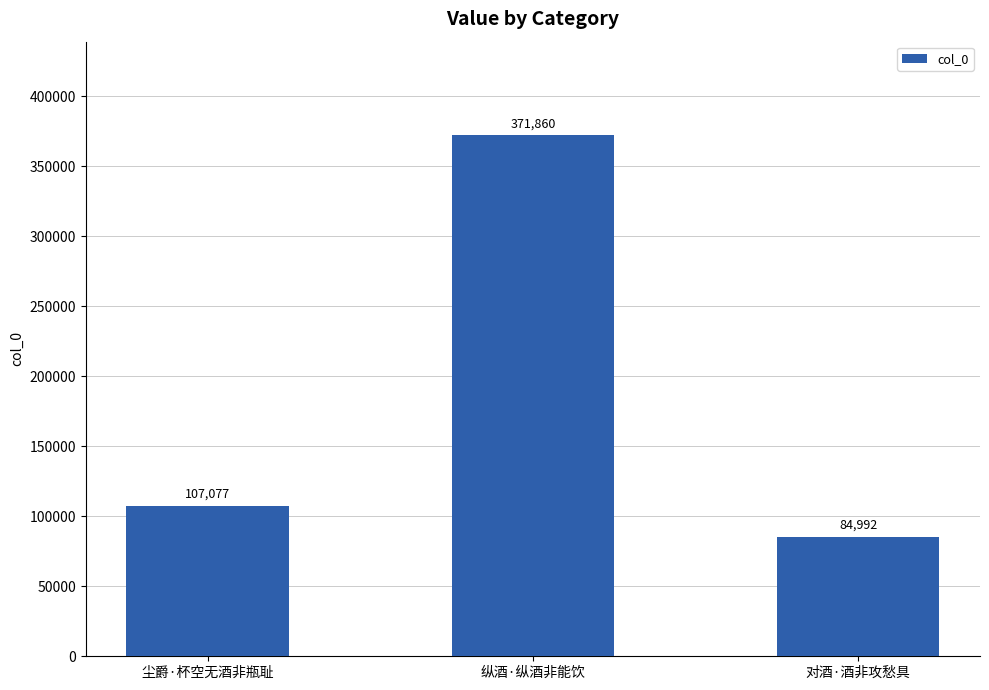

What is the change in value from 尘爵·杯空无酒非瓶耻 to 纵酒·纵酒非能饮?

+264783